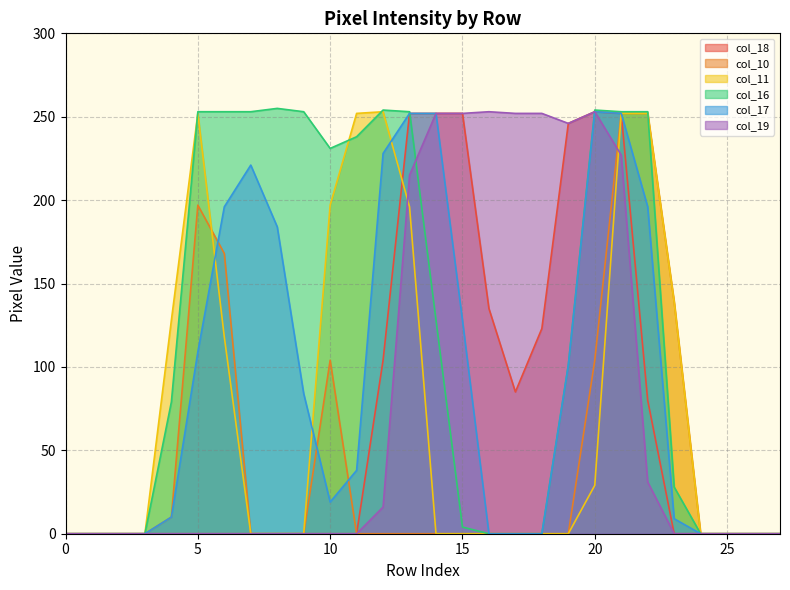

What is the total value across all series at 9?

337